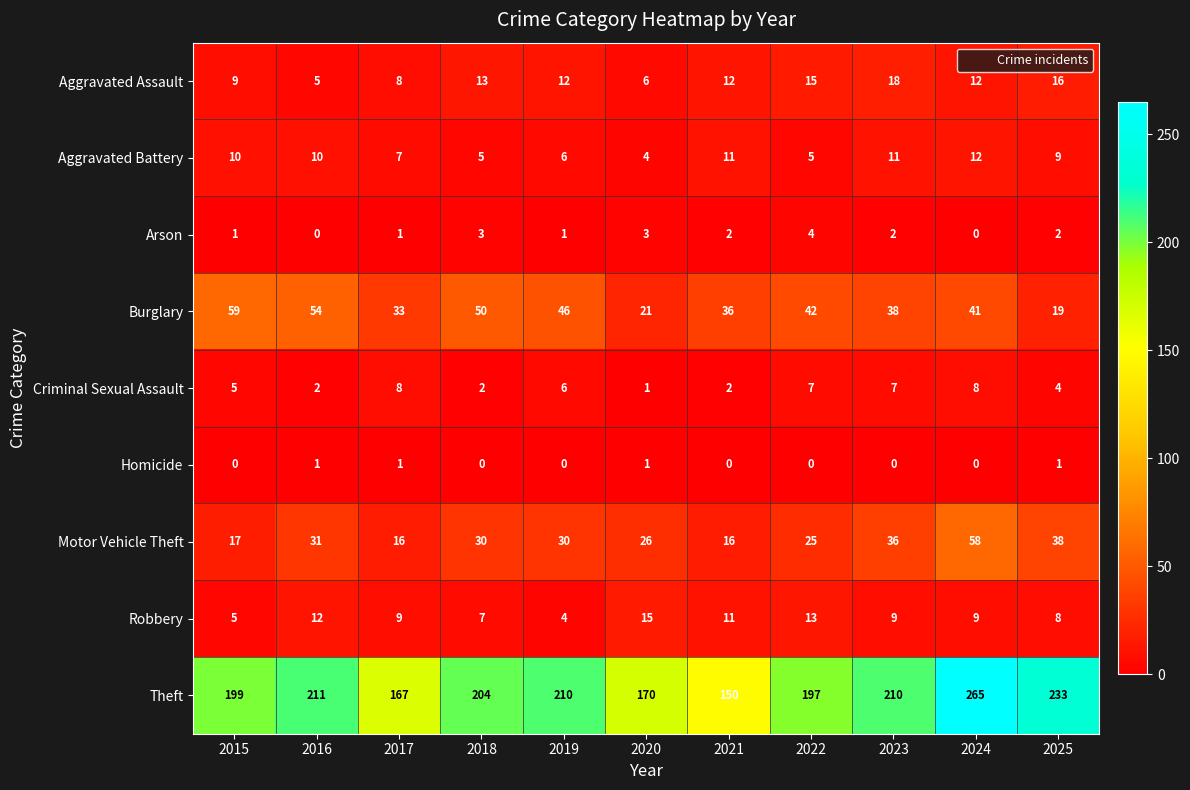

True or false: Theft has a value of 167 at 2017.

True